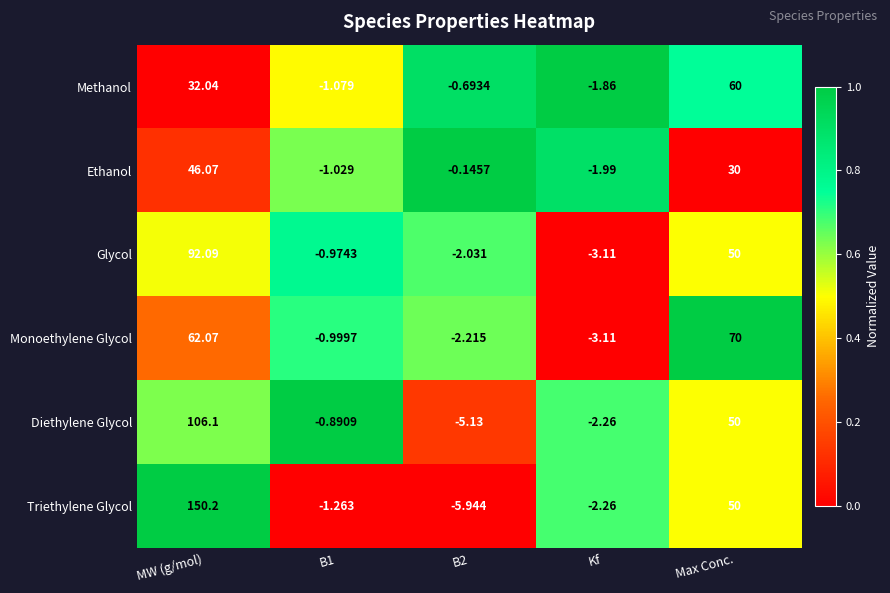

How many series are shown in this chart?

6